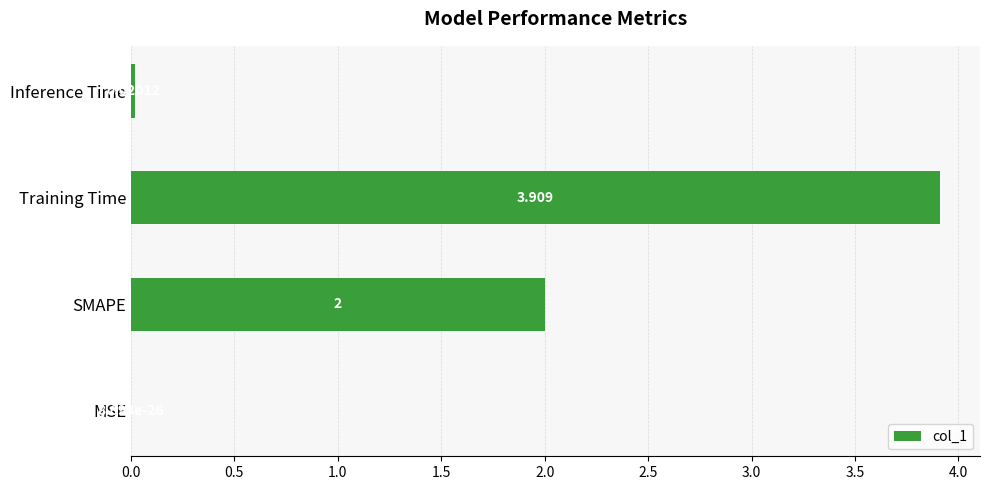

Does the chart contain stacked bars?

No